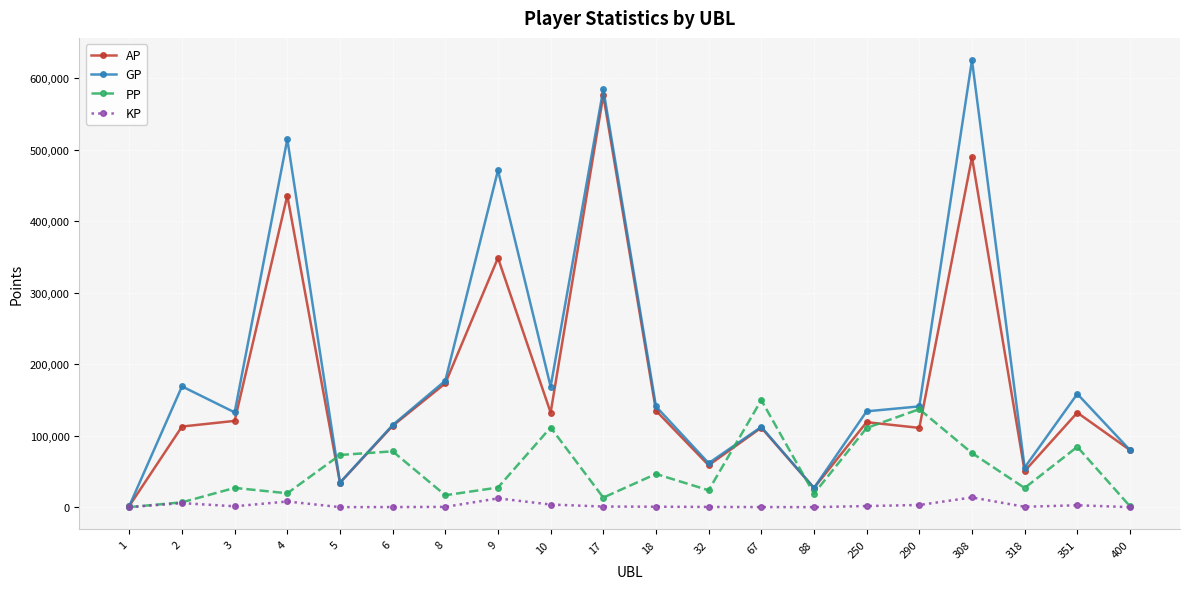

What are all the series names shown in the legend?

AP, GP, PP, KP